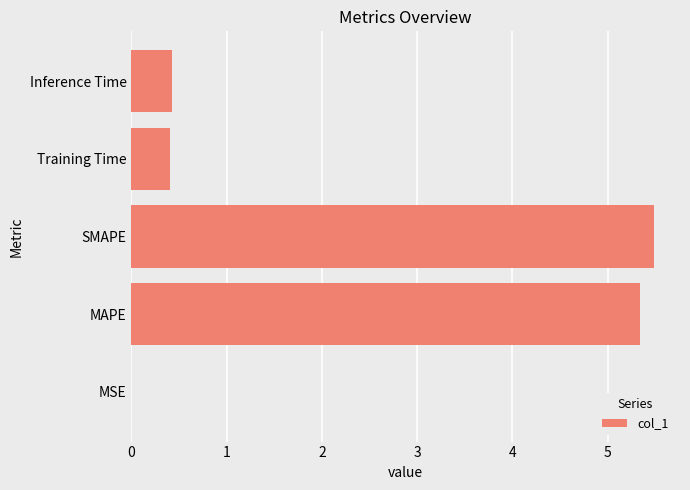

The value at Training Time is 0.4. True or false?

True